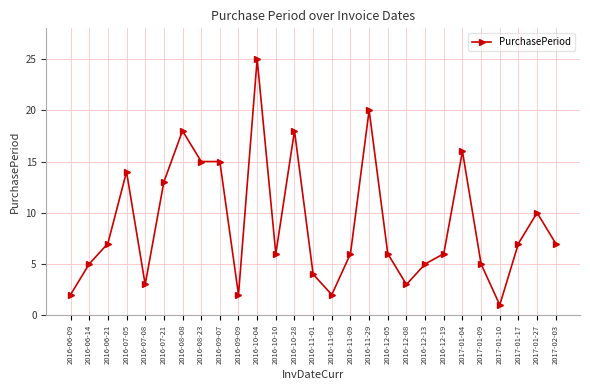

What is the sum of all values?

241